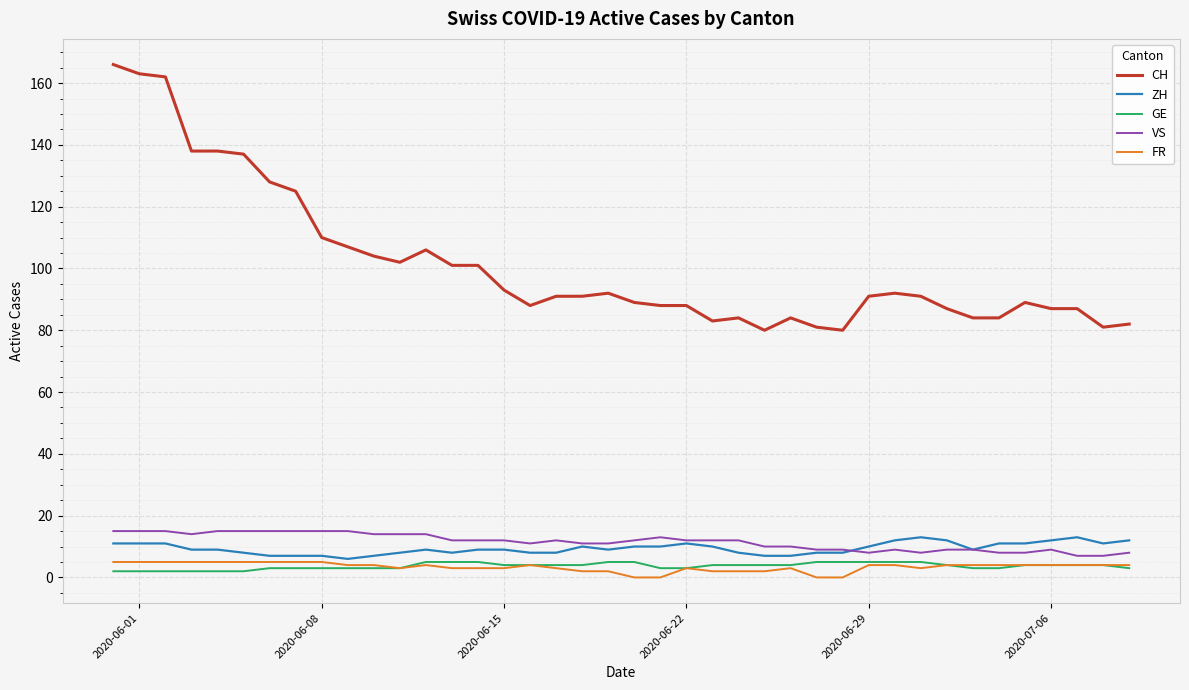

Which series has the widest spread of values?

CH